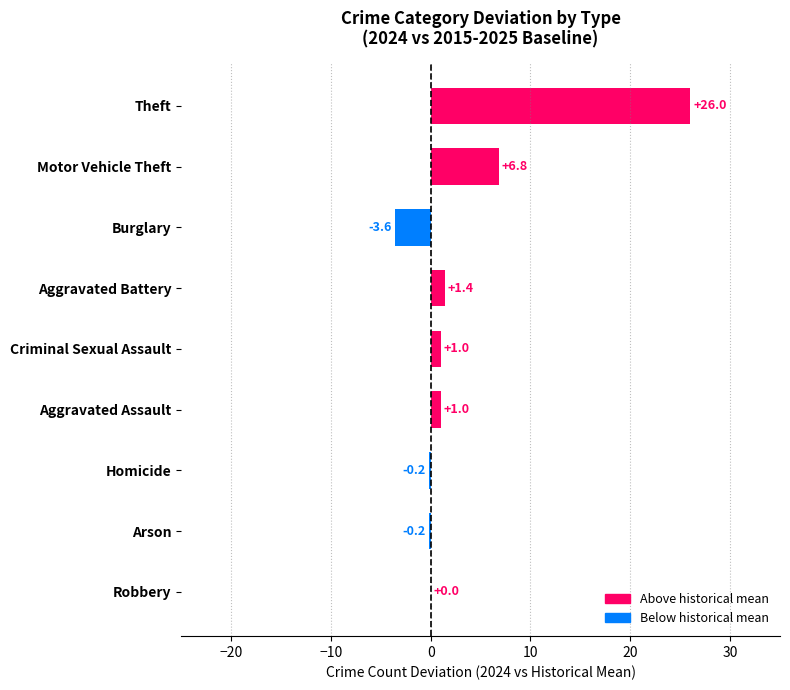

What is the change in value from Motor Vehicle Theft to Burglary?

-10.4